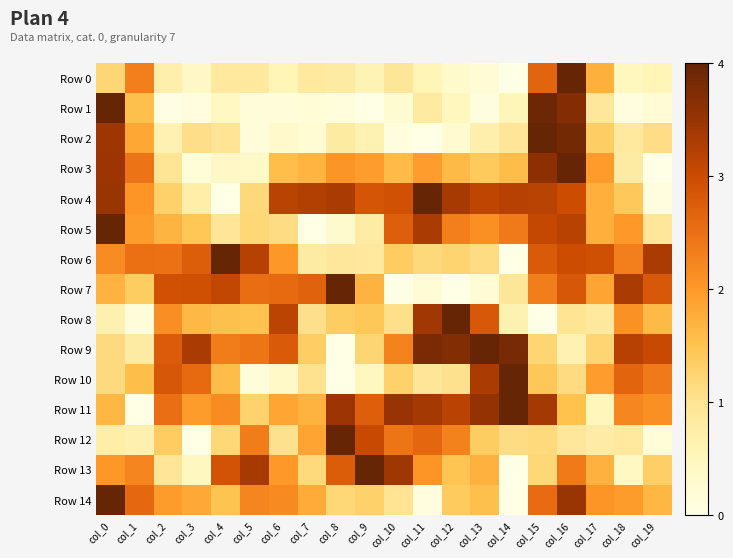

How many data points does each series have?

20